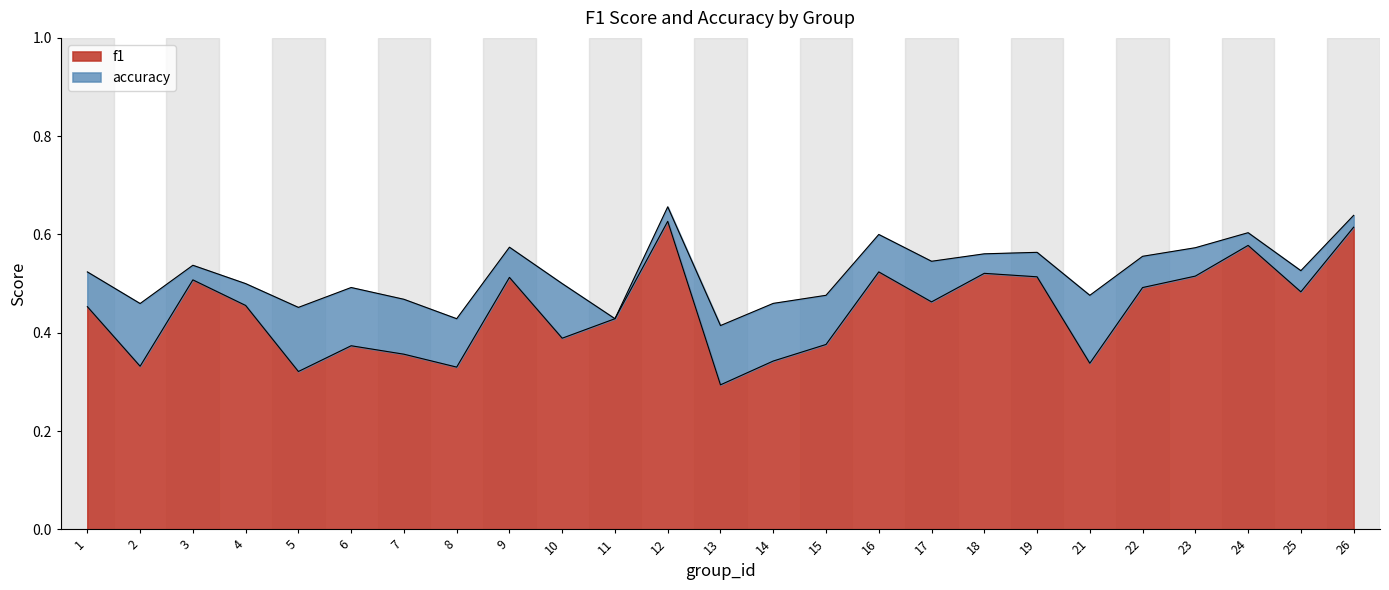

Where is accuracy nearest to the value 0?

13